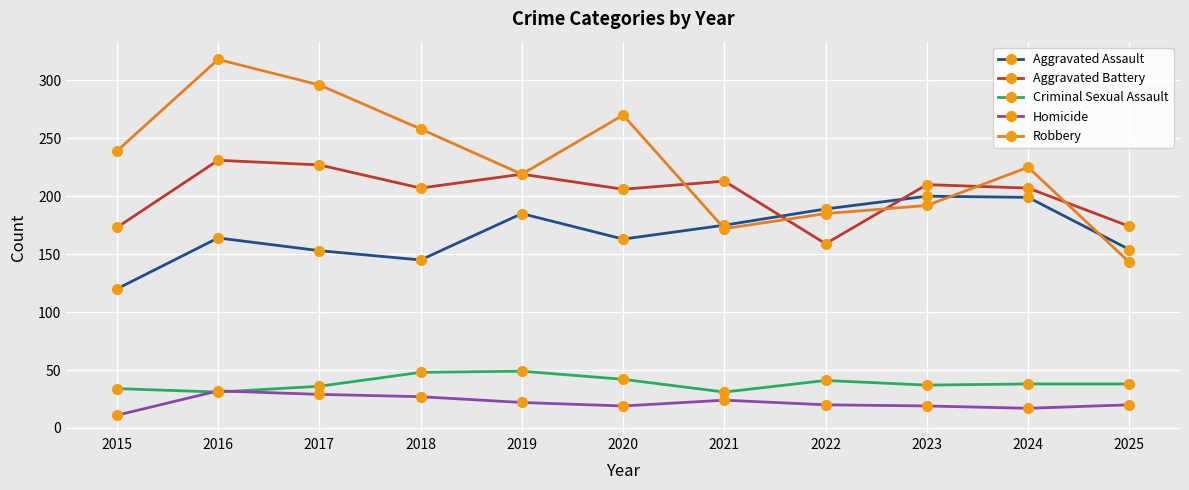

True or false: Robbery and Aggravated Battery cross at least once.

True